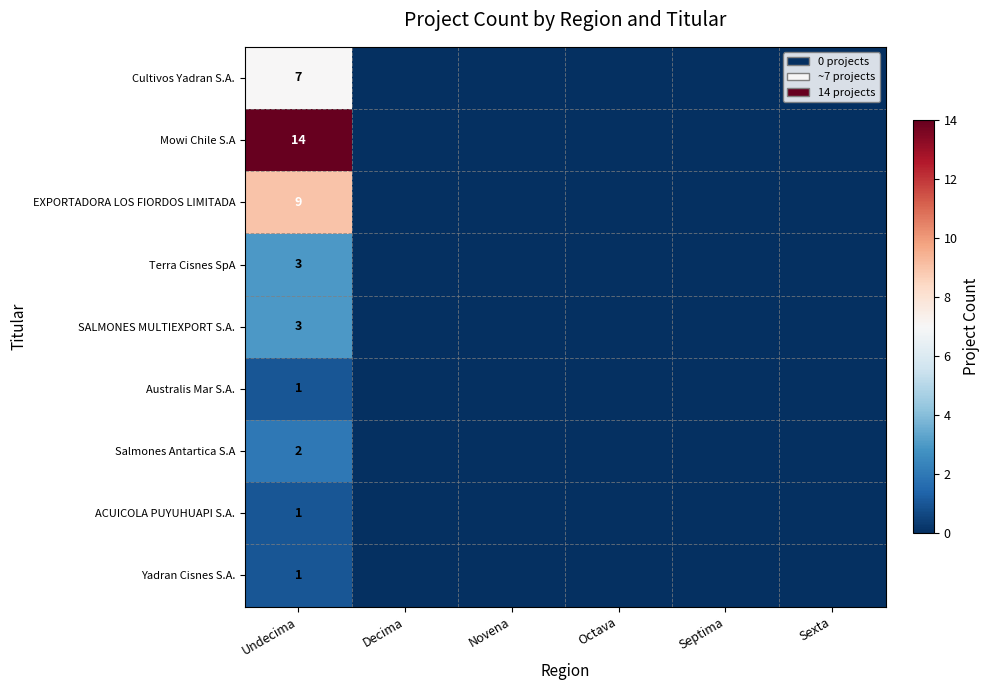

What is the spread (max minus min) of values at Undecima?

13